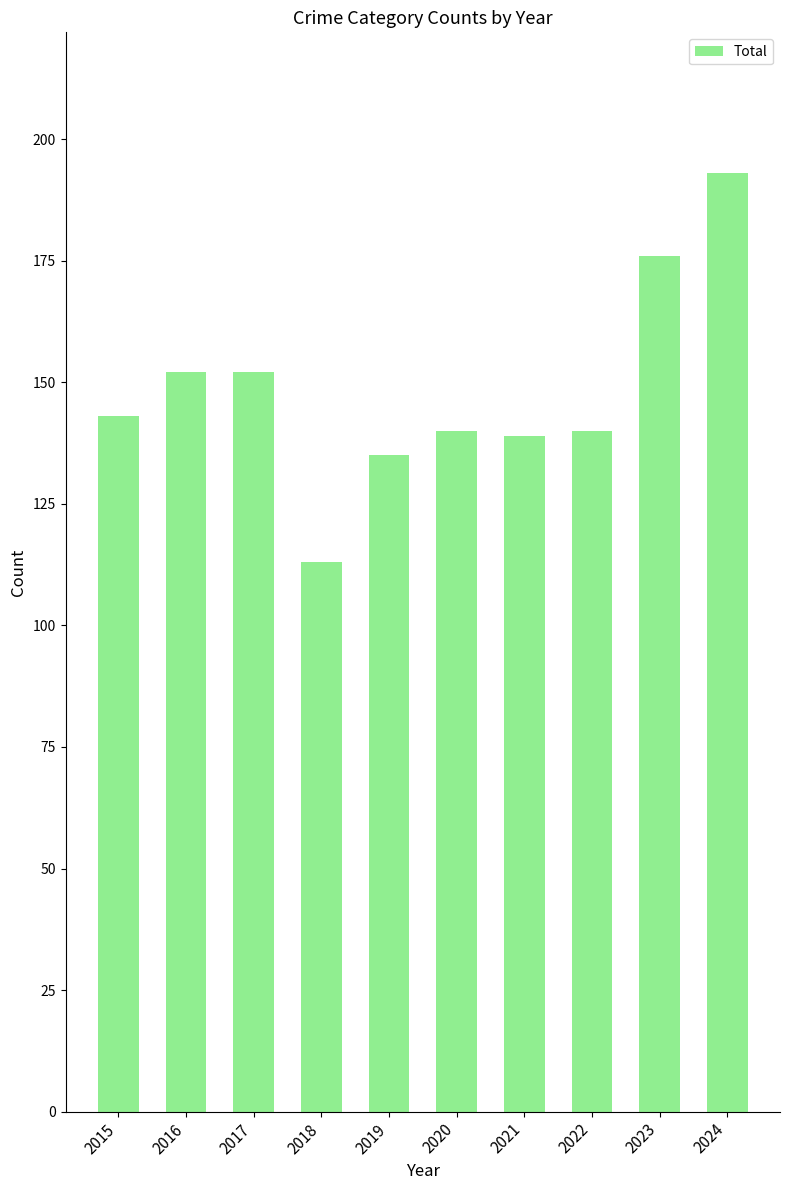

What is the ratio of the value at 2024 to the value at 2019?

1.4